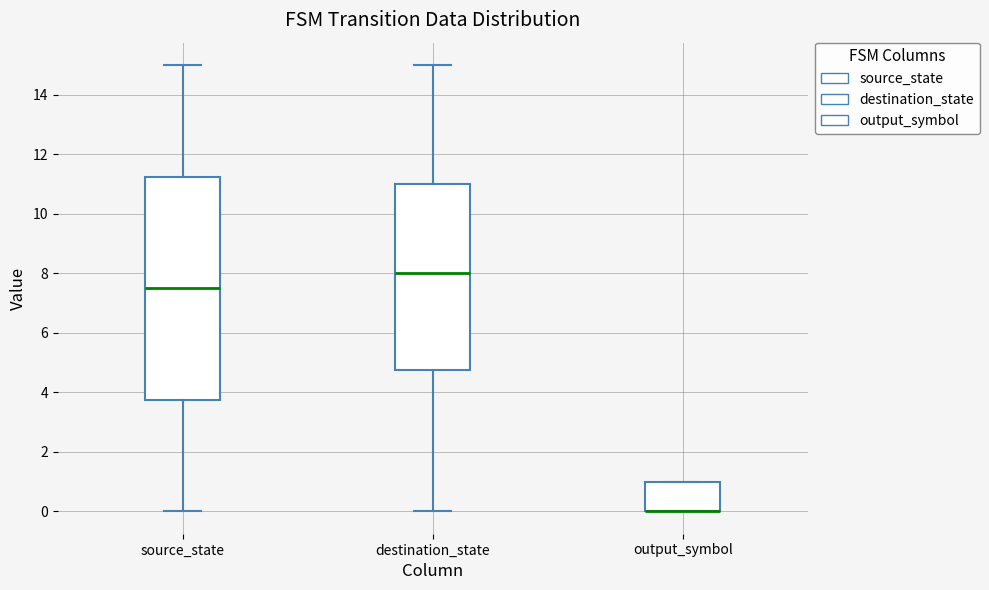

Where is the upper edge of the box for destination_state on the y-axis? The values are not printed on the chart, so give them approximately, as read against the axis.

11.0